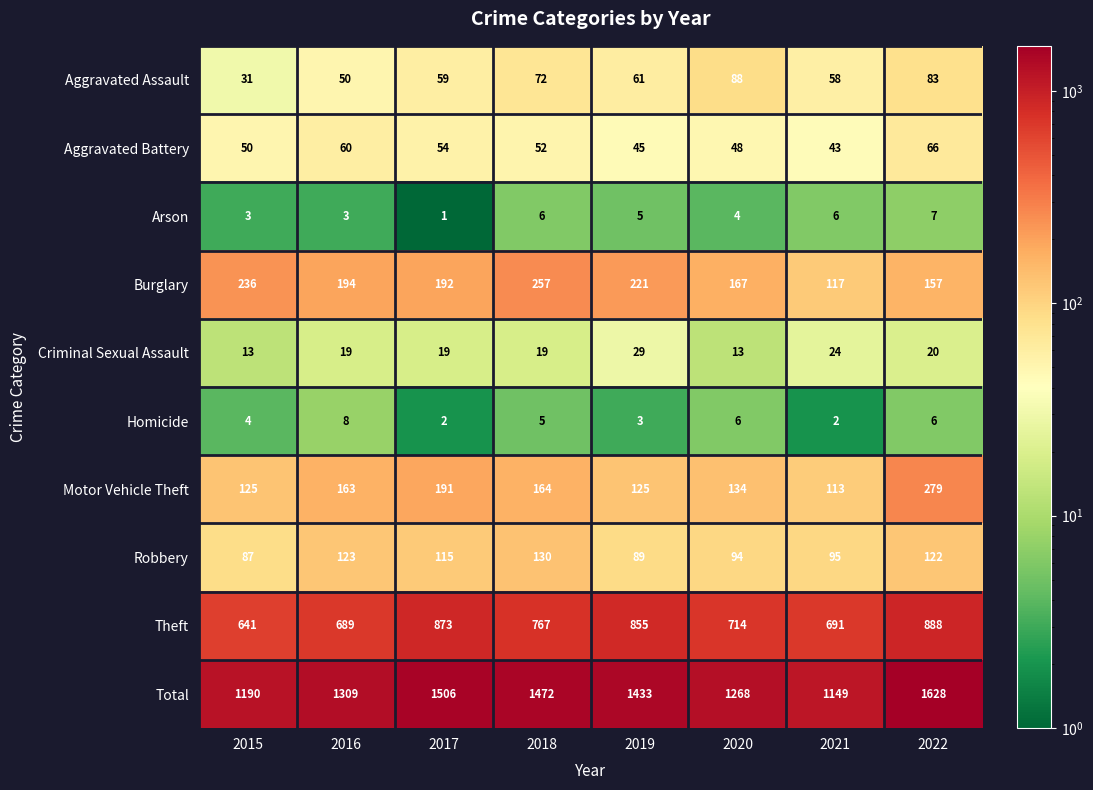

What is the difference between the highest and lowest values at 2022?

1622